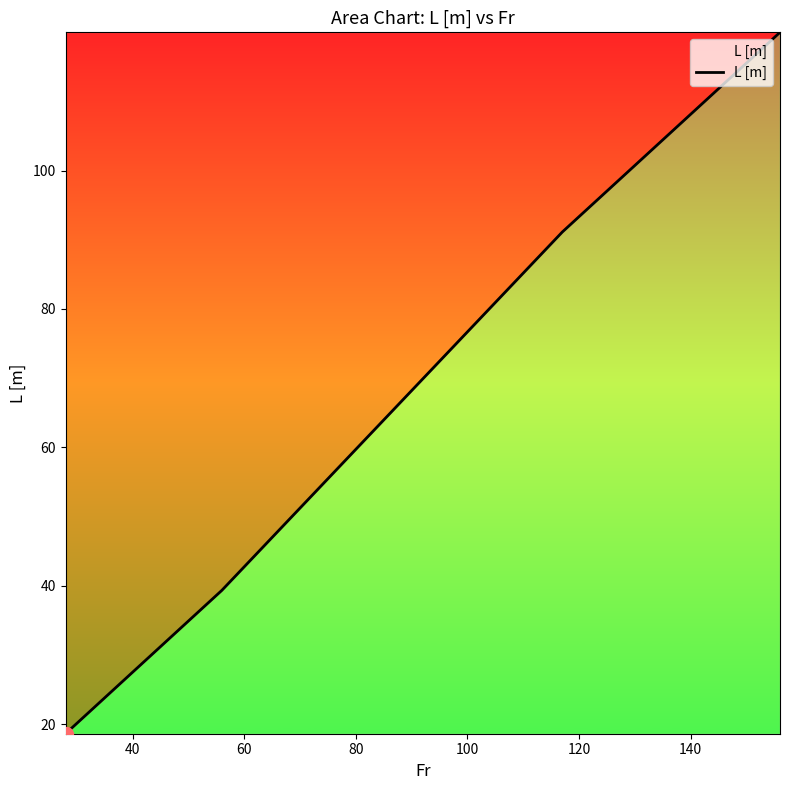

What is the greatest value displayed?

120.0